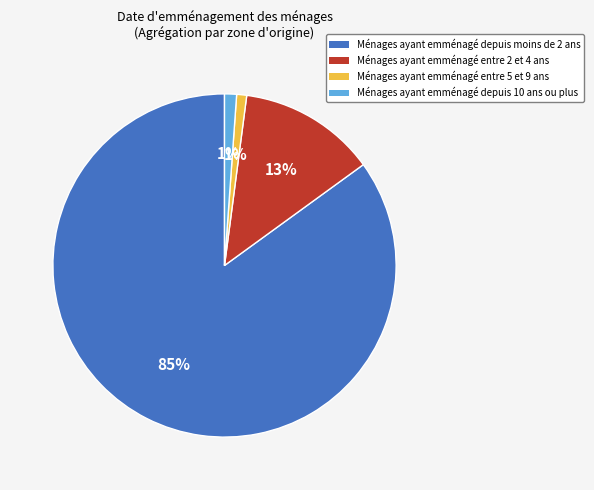

Between Ménages ayant emménagé depuis 10 ans ou plus and Ménages ayant emménagé entre 2 et 4 ans, which is larger?

Ménages ayant emménagé entre 2 et 4 ans